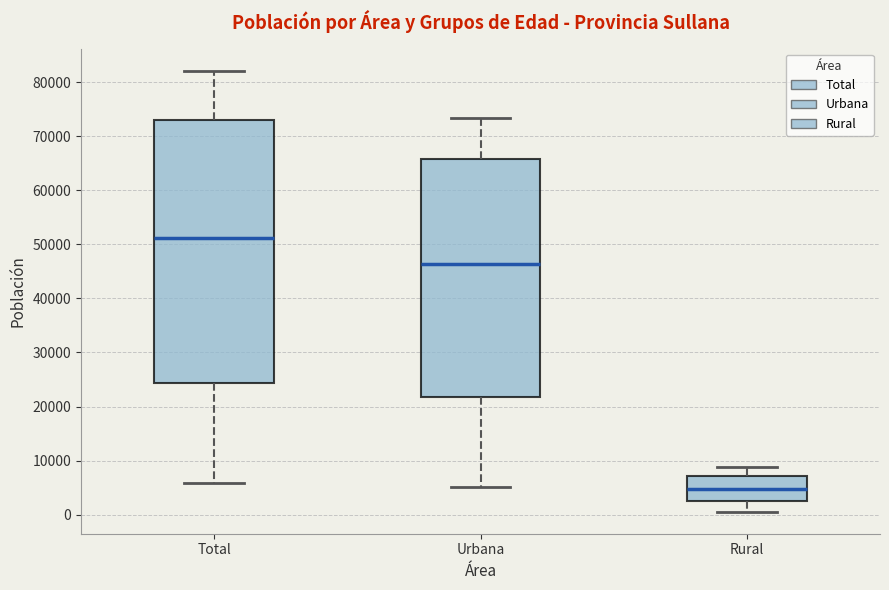

Where does the upper whisker of the box for Total end on the y-axis? The values are not printed on the chart, so give them approximately, as read against the axis.

82000